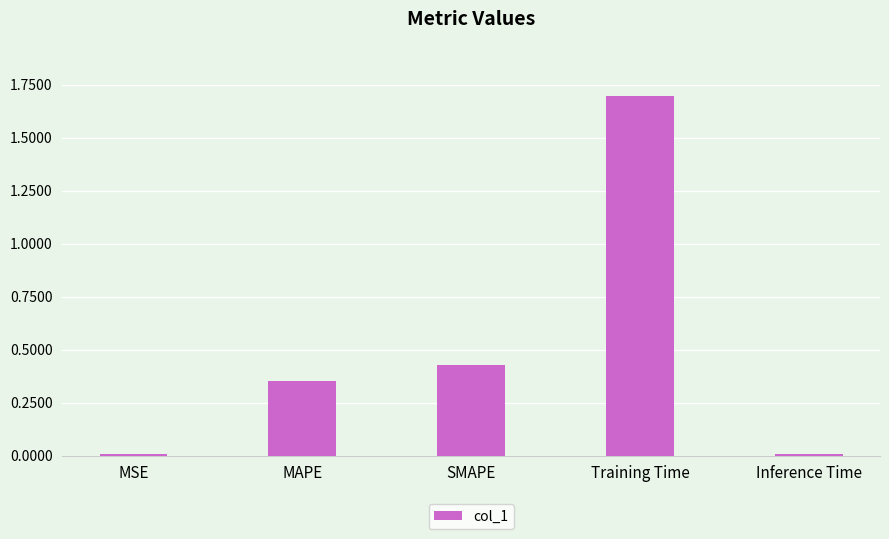

The value at SMAPE is 0.1. True or false?

False